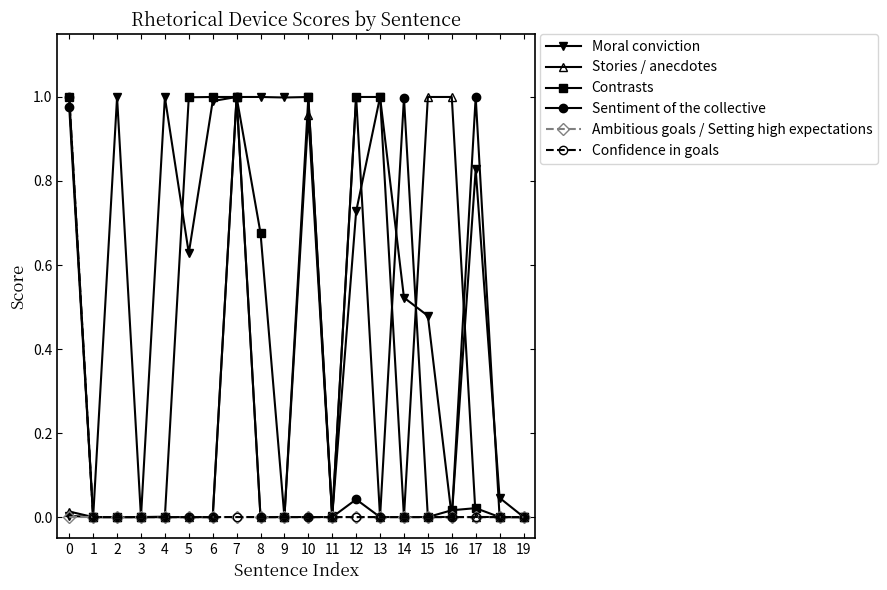

The value of Confidence in goals at 13 is 0.0. True or false?

True